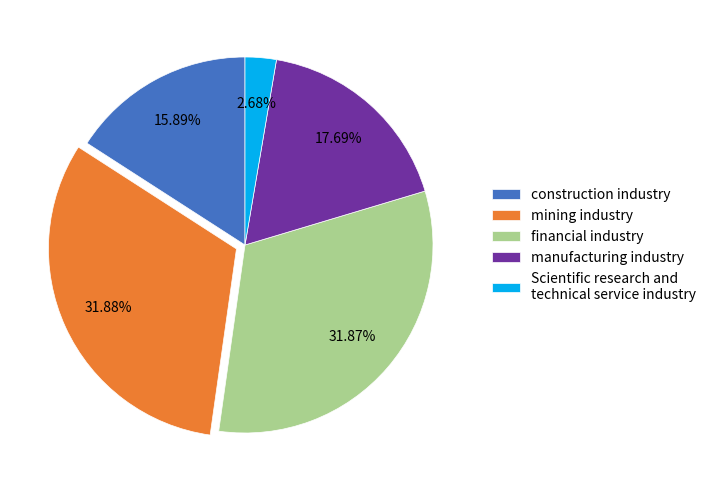

Which has a higher value, Scientific research and technical service industry or mining industry?

mining industry